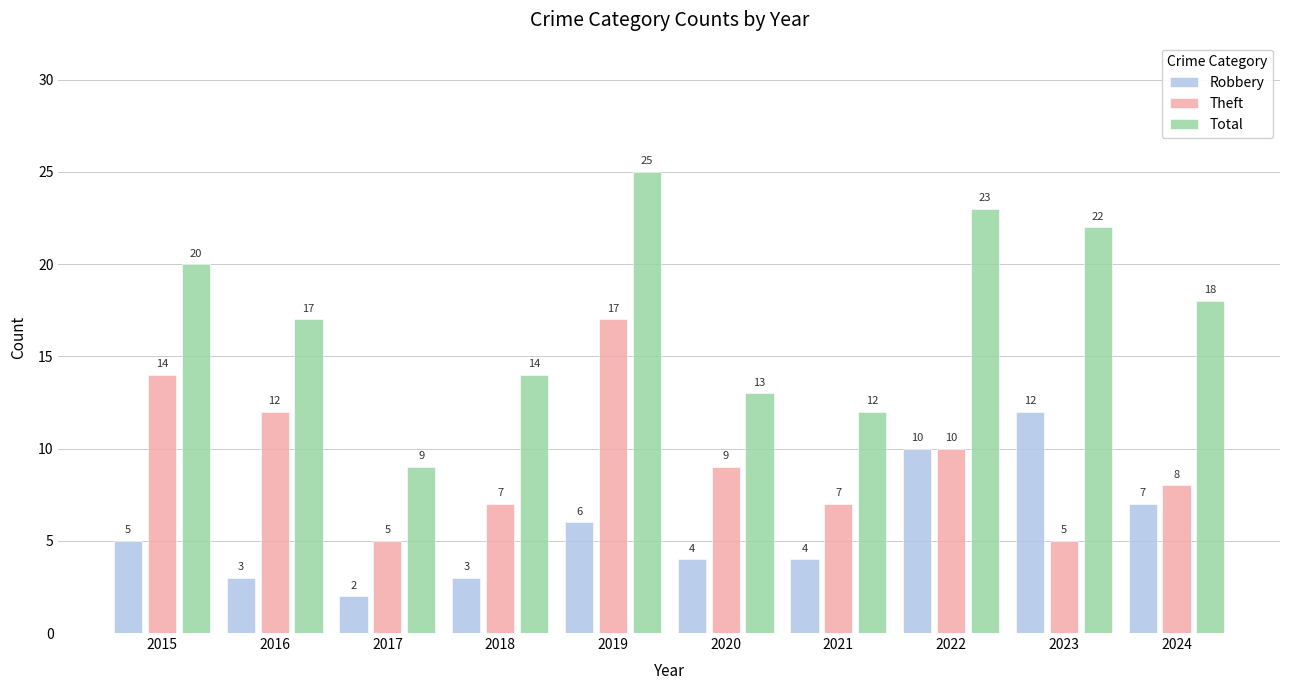

The Robbery series shows 5 at 2015. True or false?

True